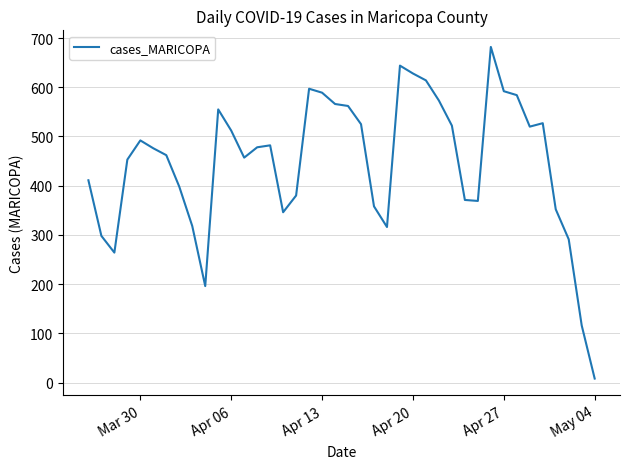

What is the maximum value shown in the chart?

682